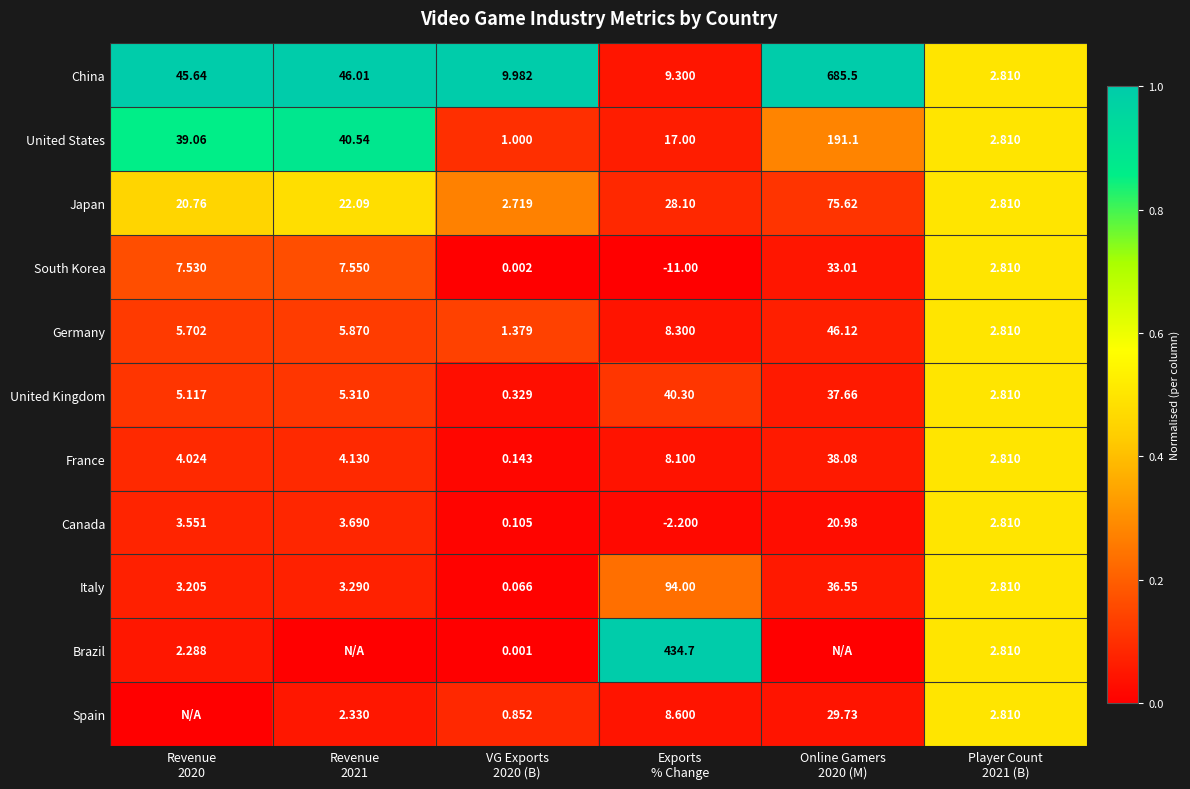

Which category has the lowest value across all series?

Exports
% Change